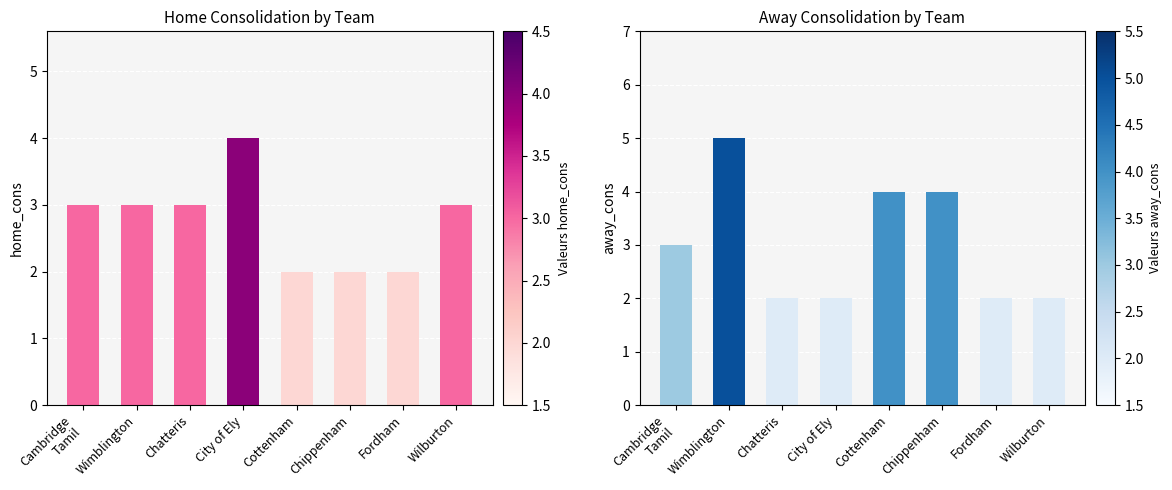

Which category has the highest value across all series?

Wimblington